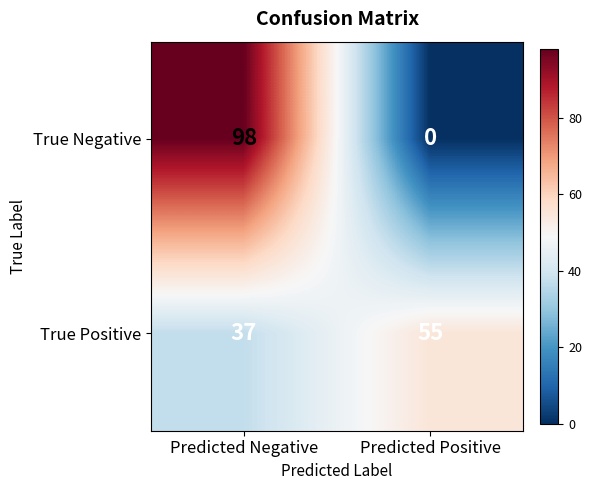

Between Predicted Negative and Predicted Positive, which series saw the biggest shift?

True Negative